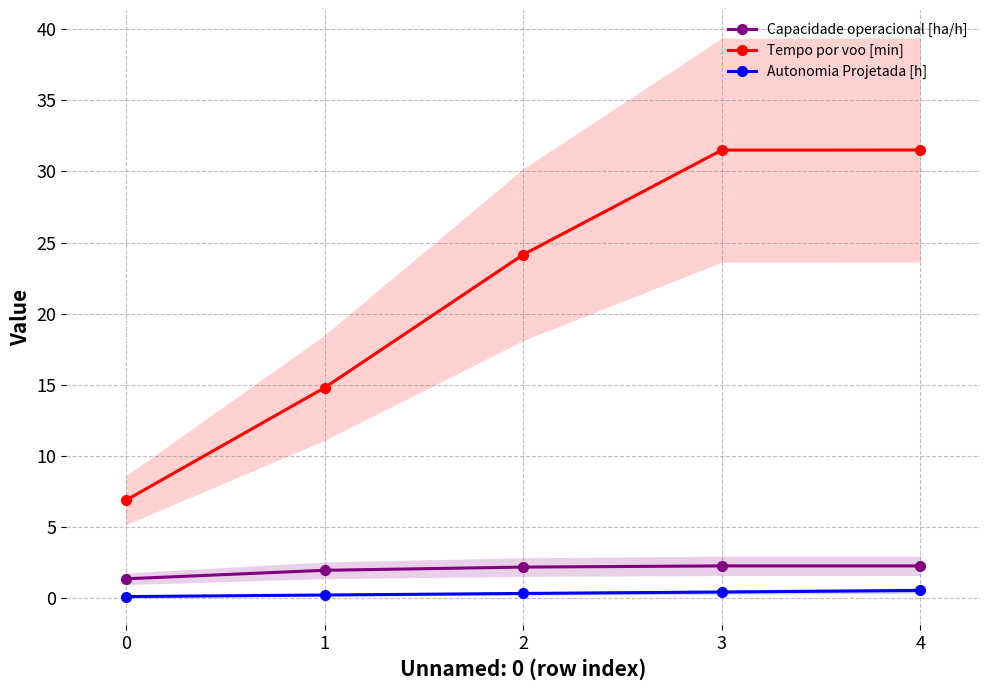

At 2, list the series in order from smallest to largest.

Autonomia Projetada [h], Capacidade operacional [ha/h], Tempo por voo [min]